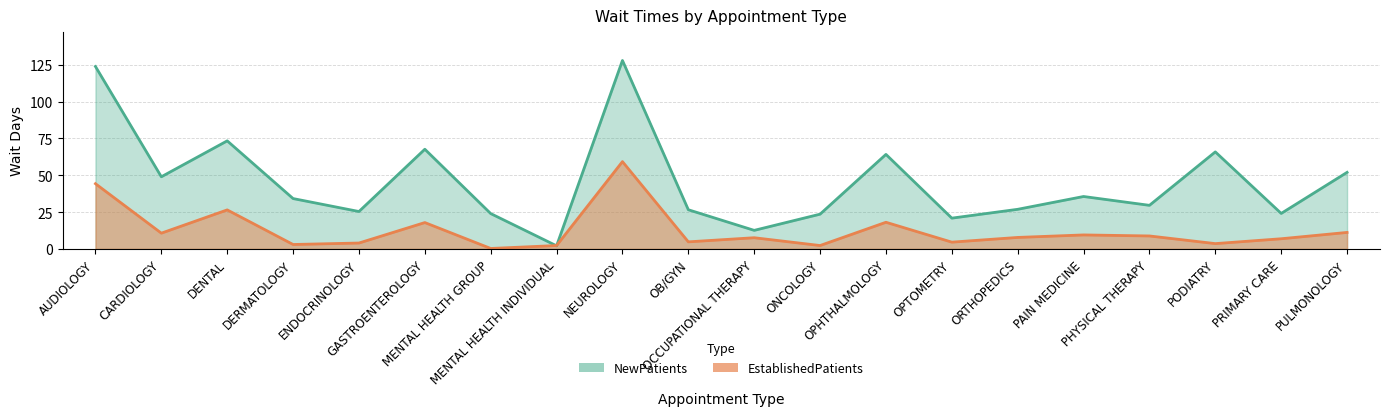

What value does the NewPatients series have at PHYSICAL THERAPY?

29.6